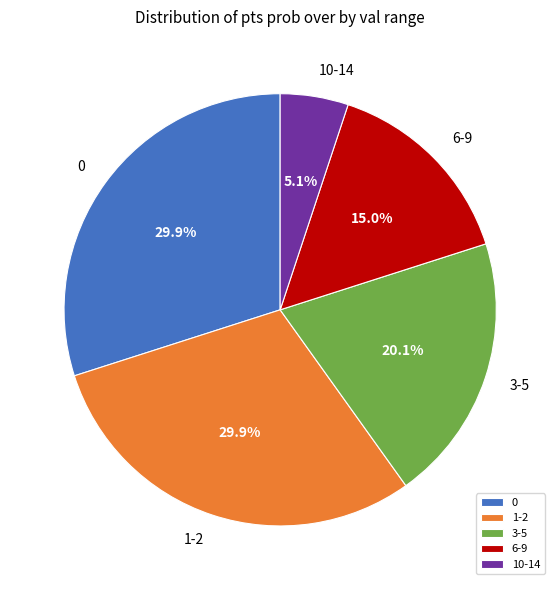

Between 1-2 and 10-14, which is larger?

1-2